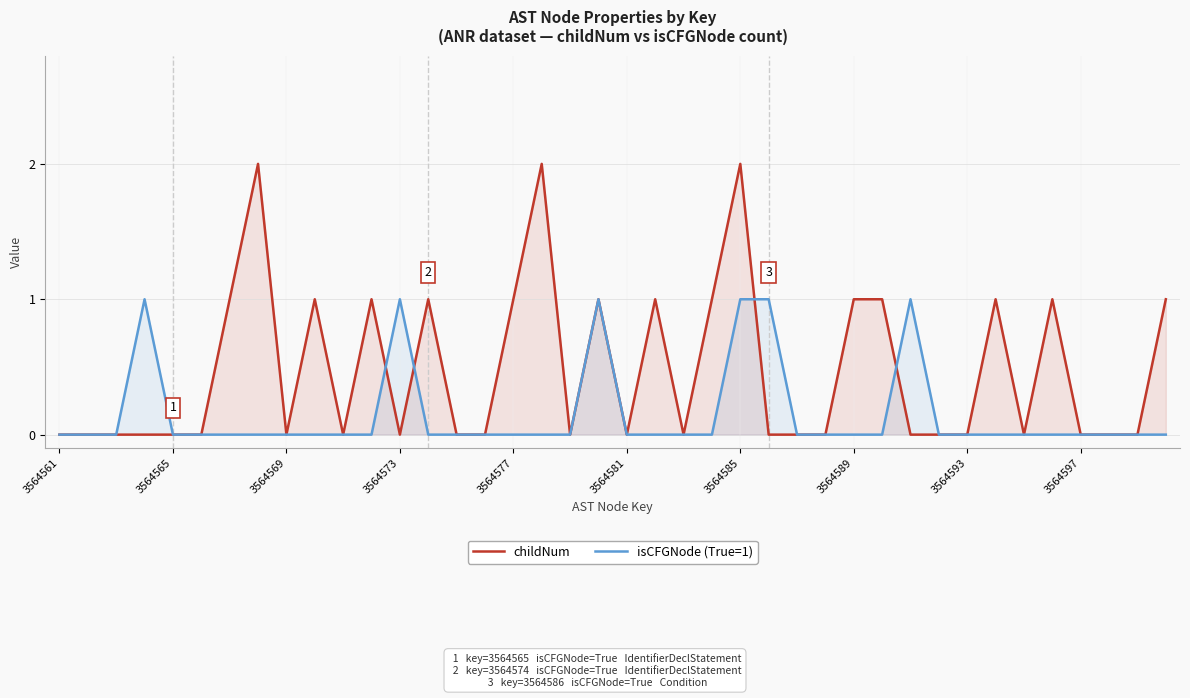

What is the difference between the maximum and minimum values in the childNum series?

2